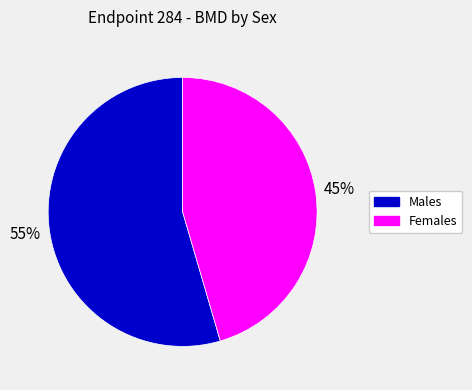

Is there a majority slice in this chart?

Yes